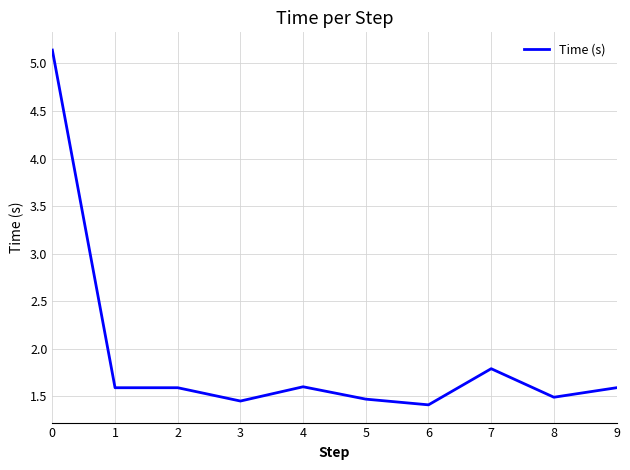

True or false: the data shows 2.0 at 5.

False